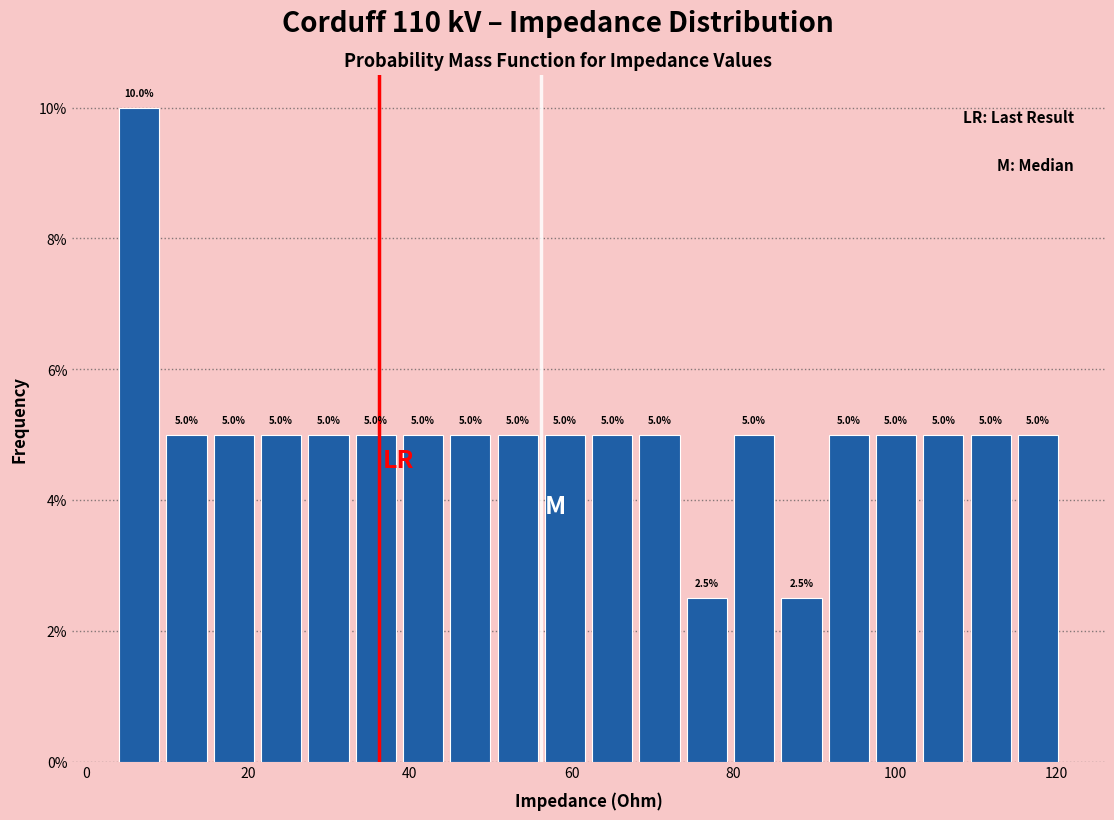

Around what value on the x-axis is the tallest bar? Give the approximate position of its centre, as read against the axis.

6